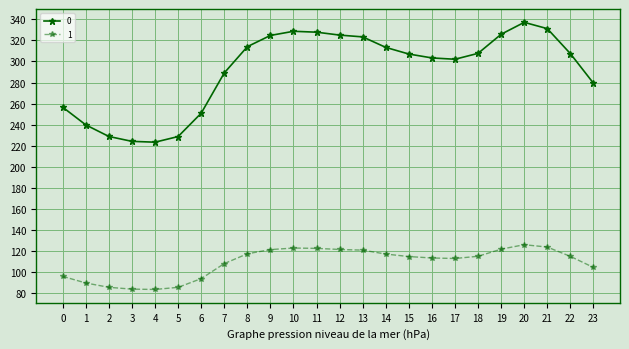

Rank the series by their average value, from highest to lowest.

0, 1